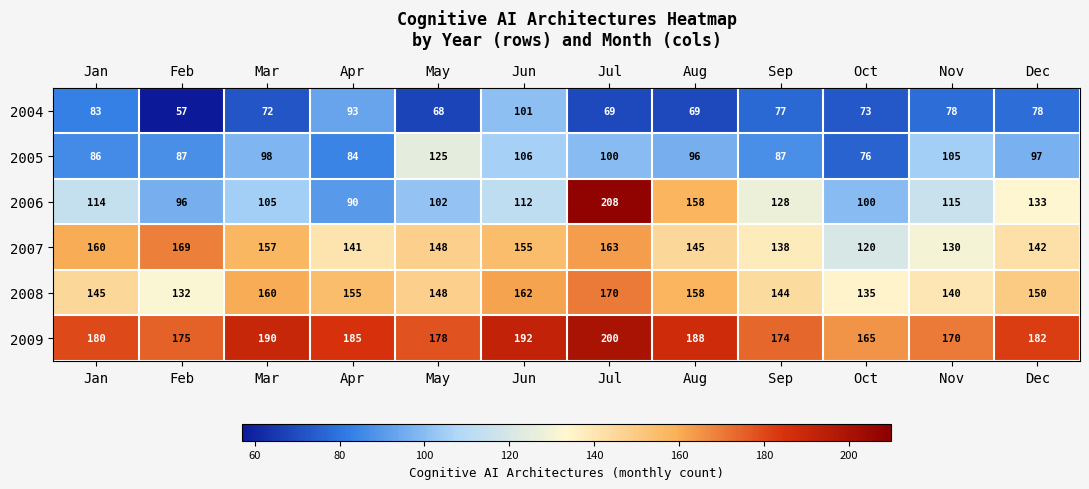

At which label is 2005 closest to 100?

Jul